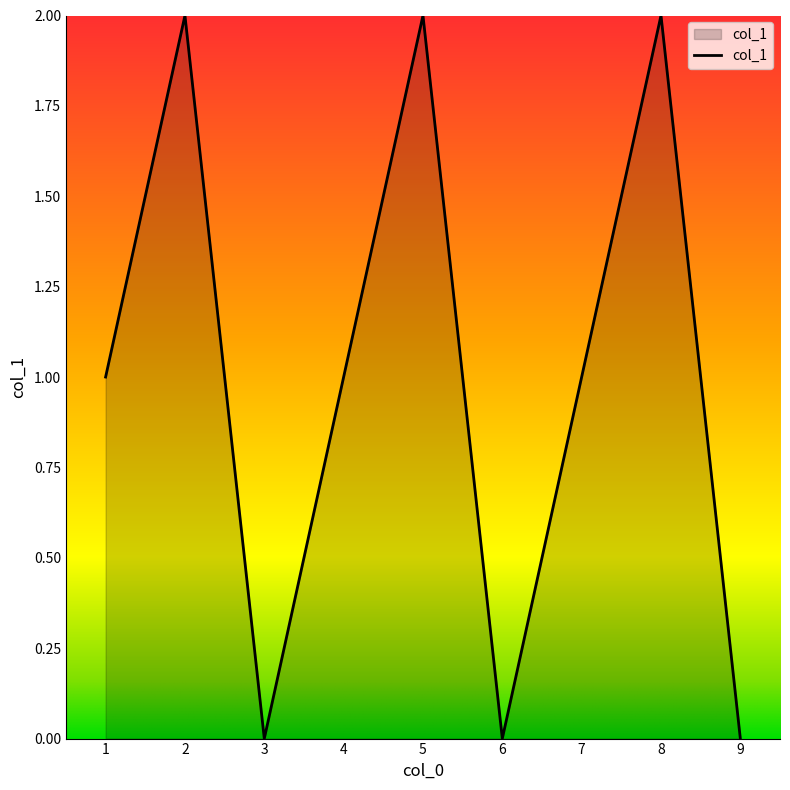

Reading left to right, what are all the values shown in this chart?

1	2	0	1	2	0	1	2	0